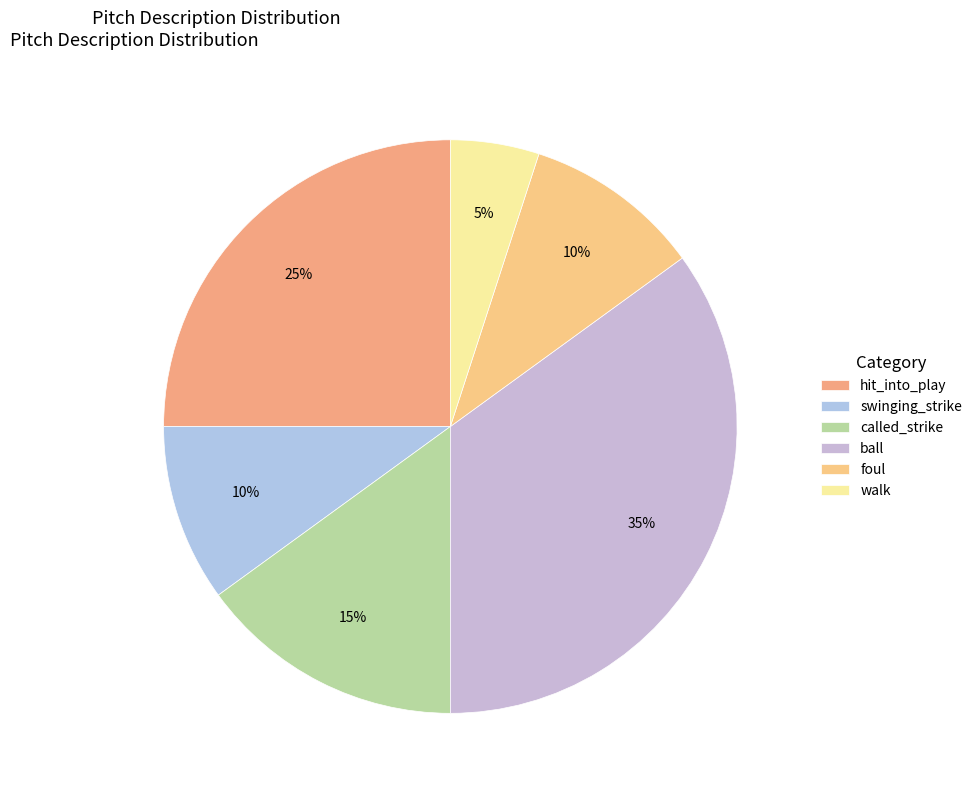

Does any single category account for the majority?

No